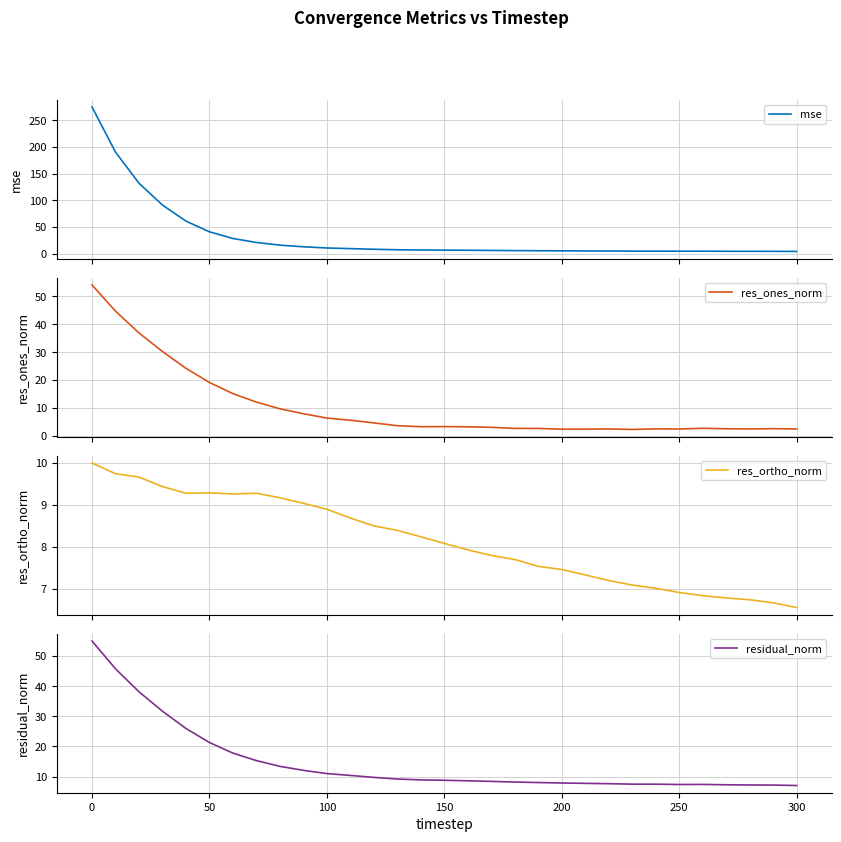

What are all the series names shown in the legend?

mse, res_ones_norm, res_ortho_norm, residual_norm